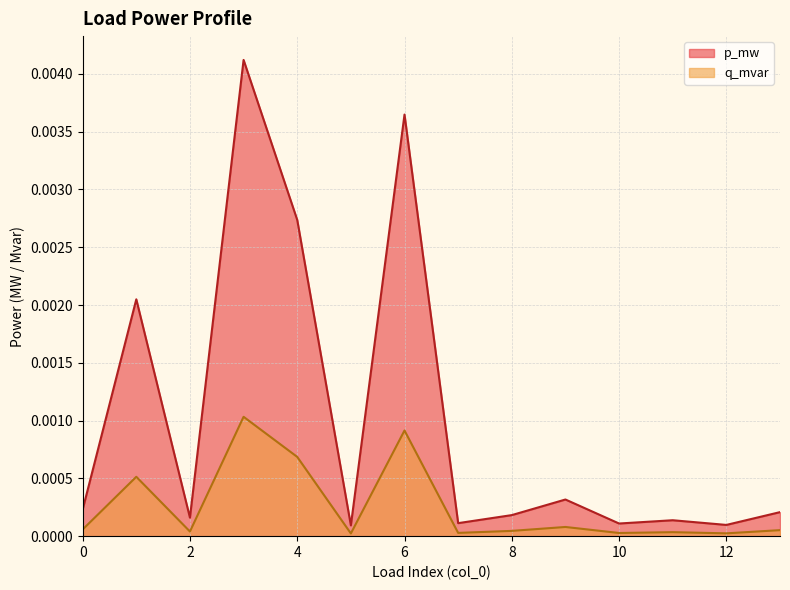

Does the chart display data point markers on the line(s)?

No